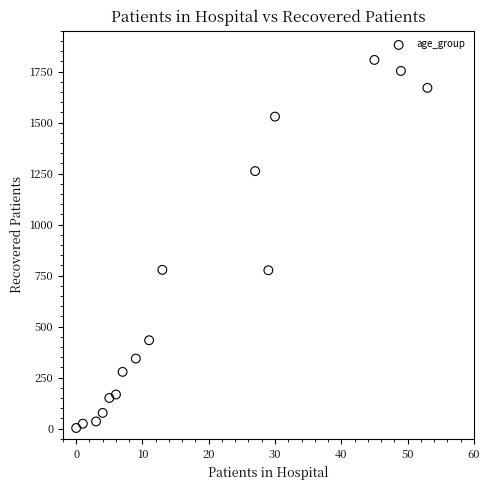

What is the range of X values (max minus min)?

53